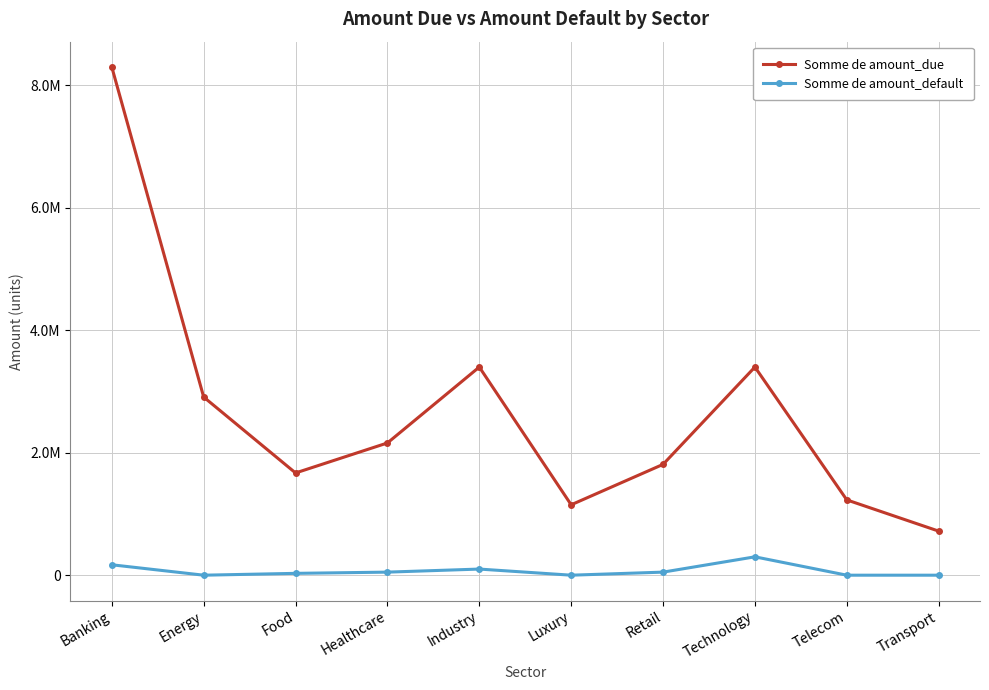

Read the Somme de amount_due value at Industry, to the nearest 50.

3400000